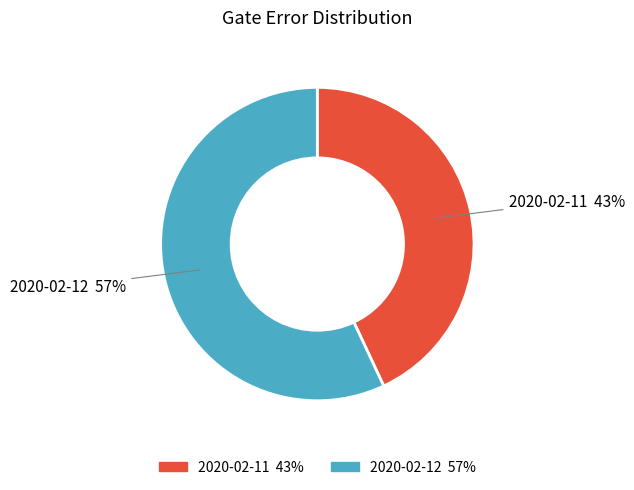

To the nearest percent, what is the average slice percentage?

50%